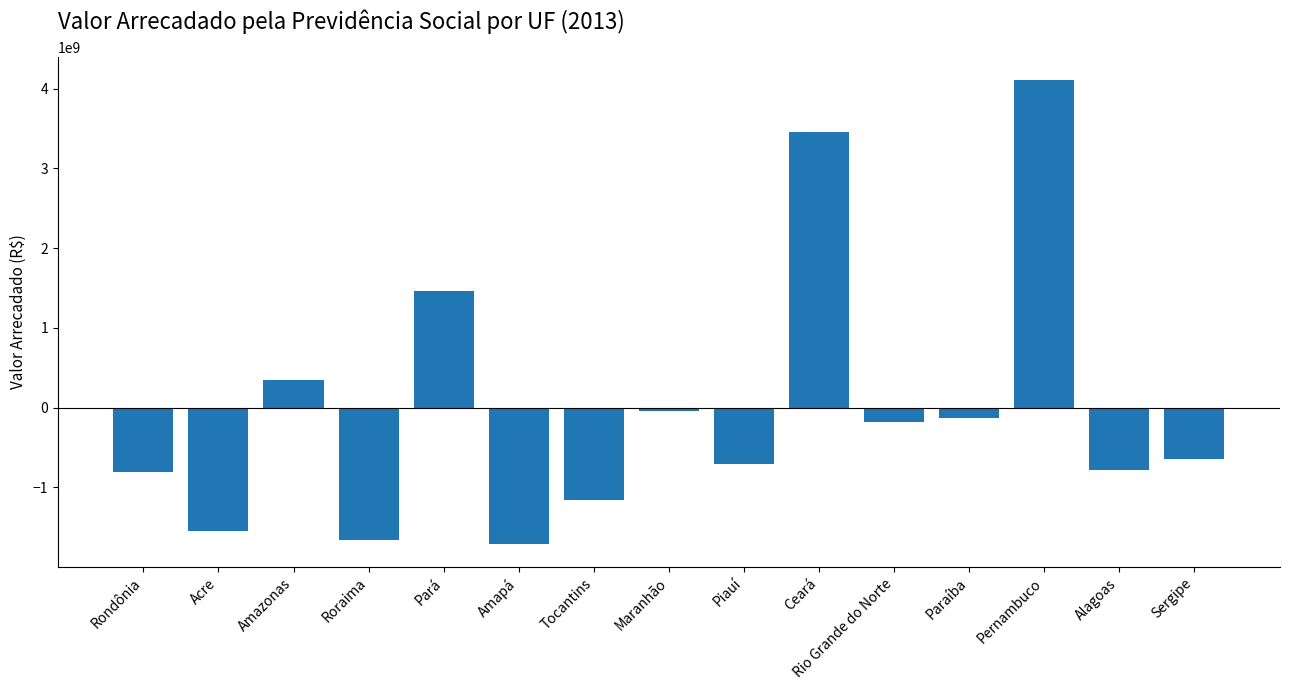

Where does the data first go above -649624198?

Amazonas